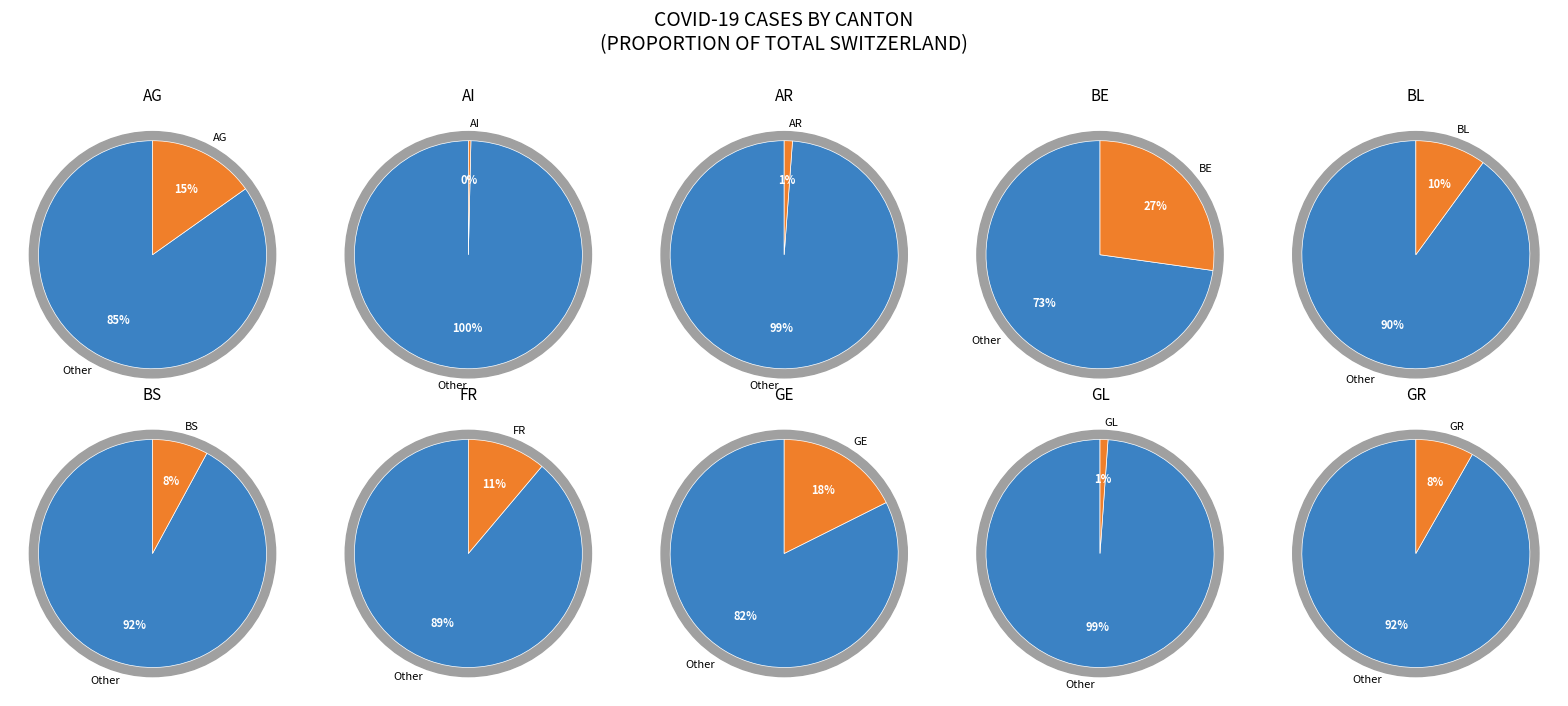

Count the number of slices in the pie.

10